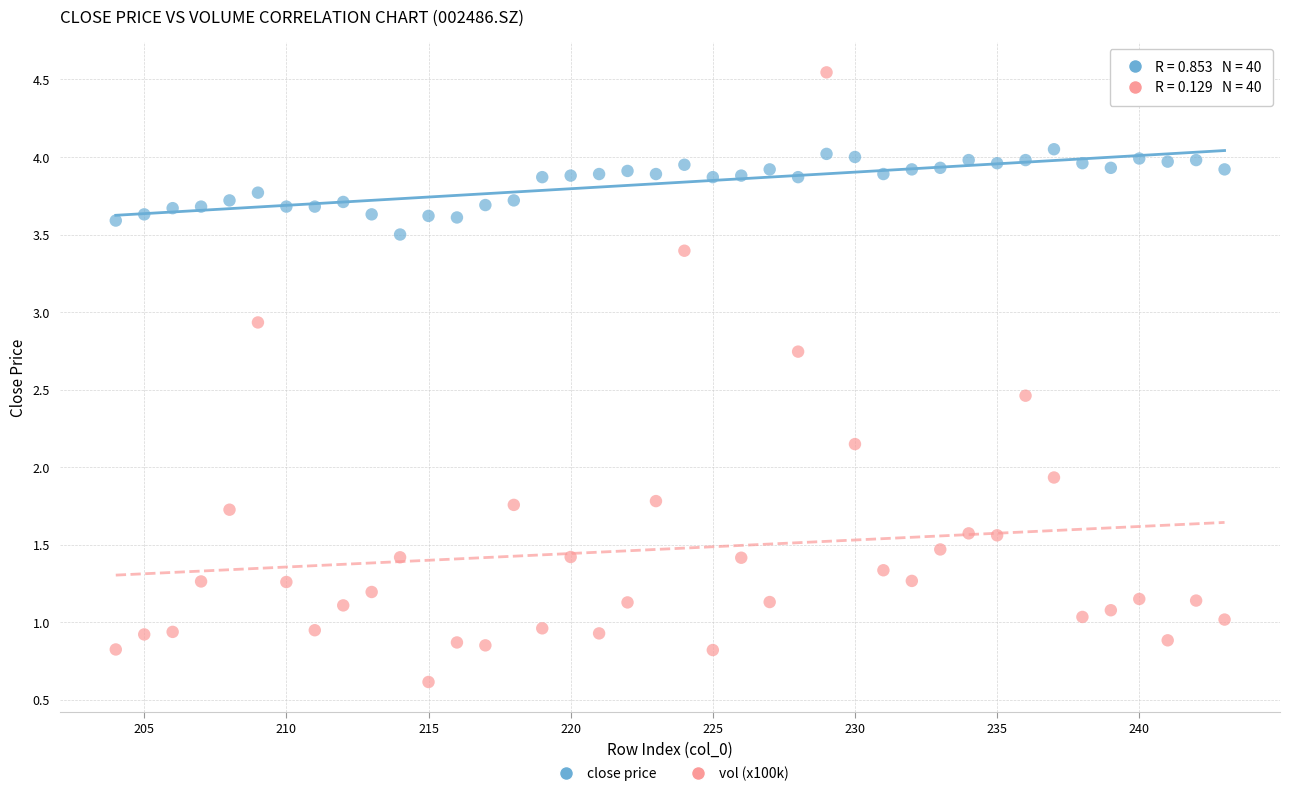

Across all data points, what is the range of Y values (max minus min)?

3.9